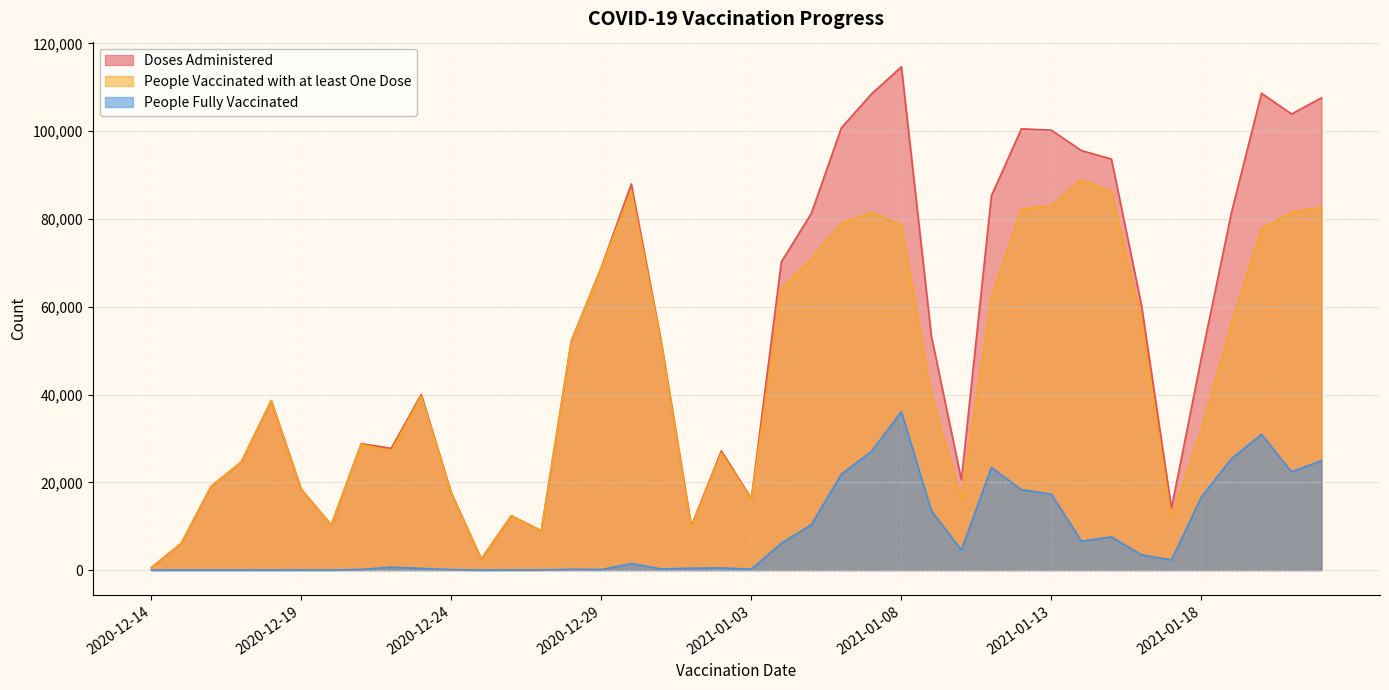

Reading left to right, list all the values displayed in this chart.

Doses Administered: 526	6078	19117	24619	38631	18425	10292	28819	27755	40021	17602	2555	12380	8979	52213	68985	87978	51904	9996	27159	16293	70231	81292	100769	108471	114677	53280	20579	85309	100561	100239	95598	93659	60367	14083	48485	81494	108658	103934	107620
People Vaccinated with at least One Dose: 526	6078	19115	24612	38622	18399	10283	28683	27085	39641	17513	2555	12353	8946	52043	68865	86488	51674	9726	26679	16092	64163	70935	78946	81459	78595	39771	16029	61953	82257	82957	89012	86114	56882	11780	31812	56117	77759	81544	82702
People Fully Vaccinated: 2	13	12	13	12	26	13	138	671	383	90	1	28	33	174	121	1495	259	431	491	214	6098	10369	21842	27029	36099	13520	4559	23378	18317	17293	6594	7564	3489	2303	16682	25384	30921	22408	24925